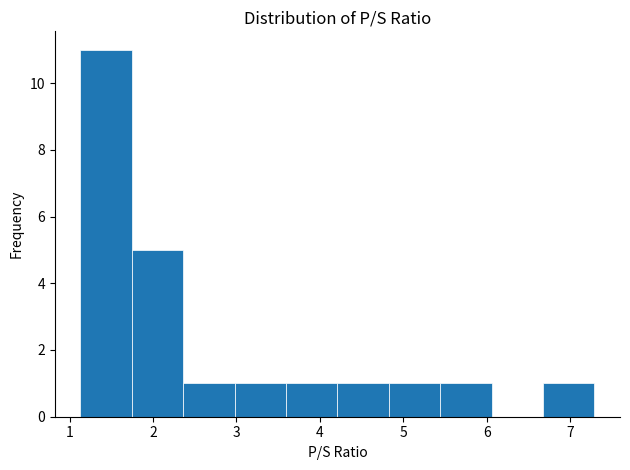

Which range on the x-axis has the tallest bar?

1.1 to 1.7